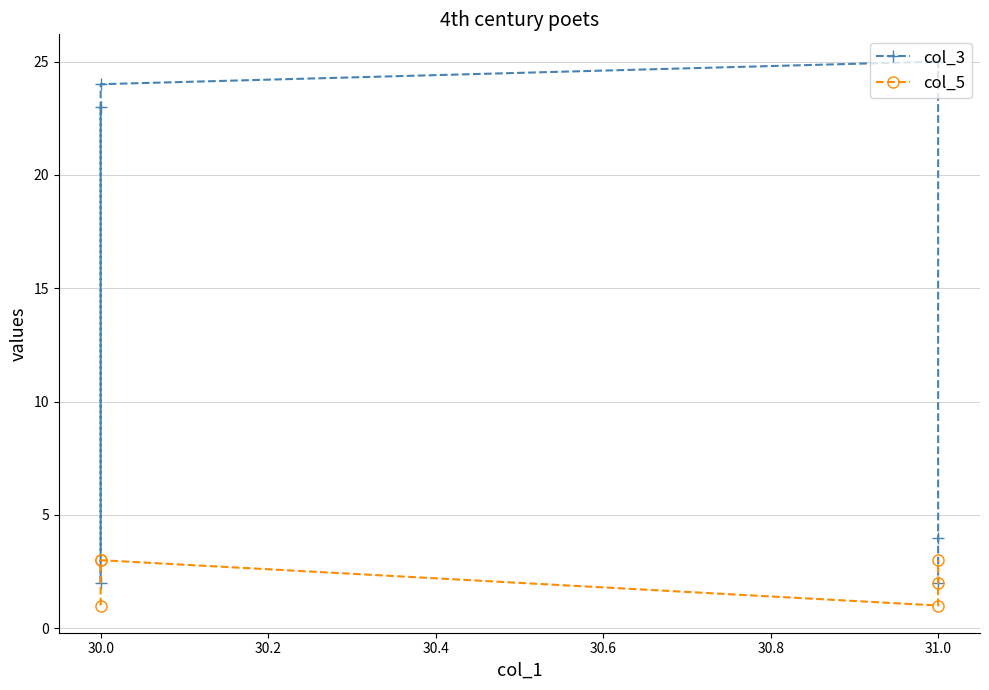

List the series in order of their overall mean, lowest first.

col_5, col_3